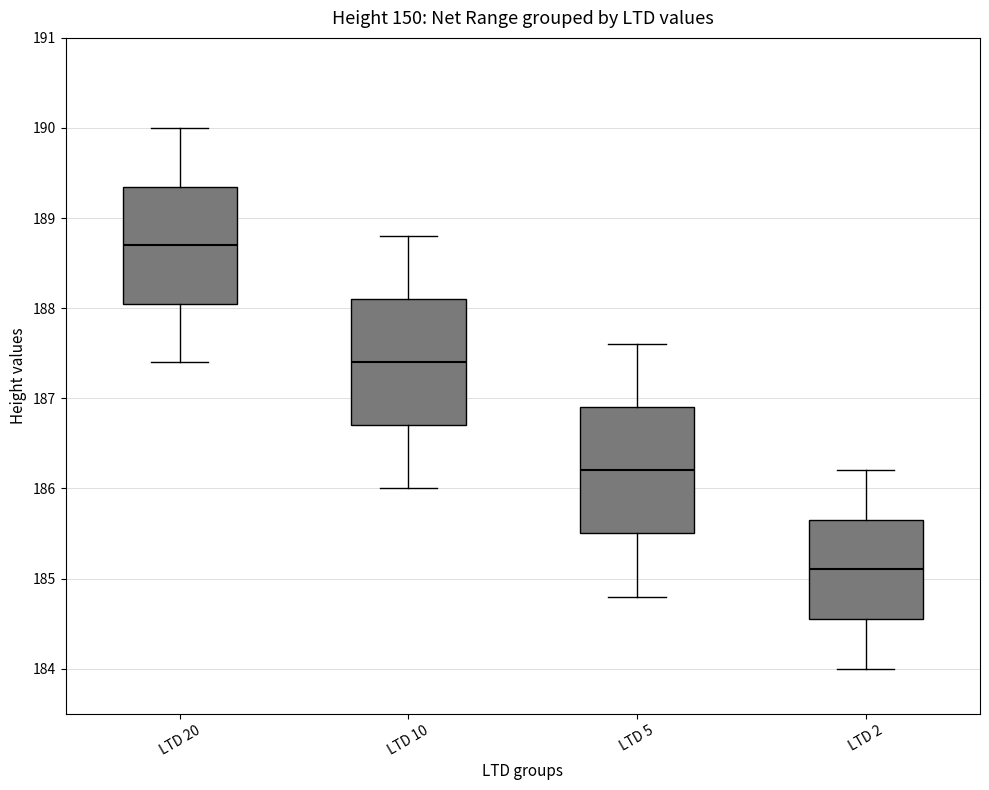

Reading left to right, read every box against the y-axis: the position of its median line, the range the box covers, and the ends of its whiskers. The values are not printed on the chart, so give them approximately, as read against the axis.

LTD 20: median 188.7, box 188.1 to 189.4, whiskers 187.4 to 190.0
LTD 10: median 187.4, box 186.7 to 188.1, whiskers 186.0 to 188.8
LTD 5: median 186.2, box 185.5 to 186.9, whiskers 184.8 to 187.6
LTD 2: median 185.1, box 184.6 to 185.7, whiskers 184.0 to 186.2